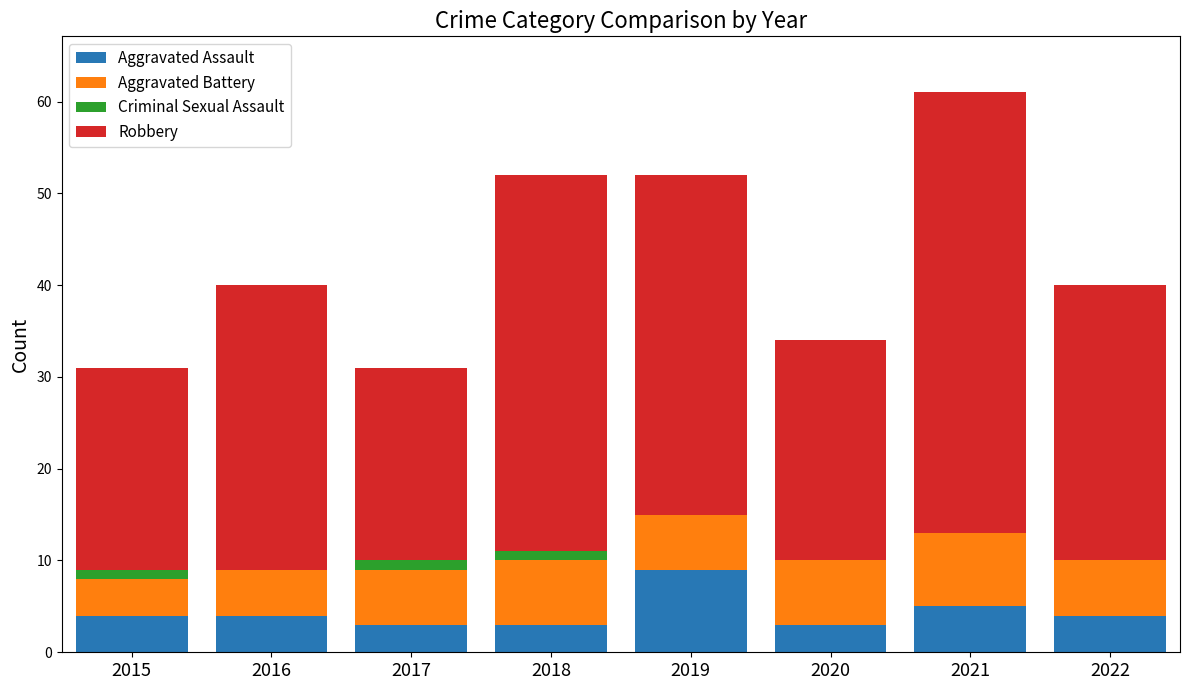

At which label does Aggravated Assault reach its peak?

2019